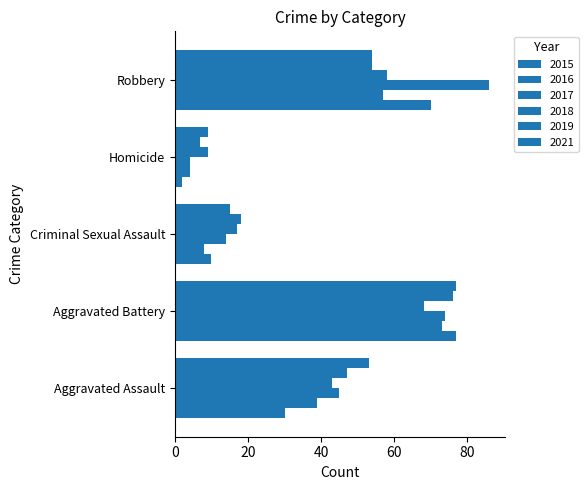

How many data points does each series have?

5